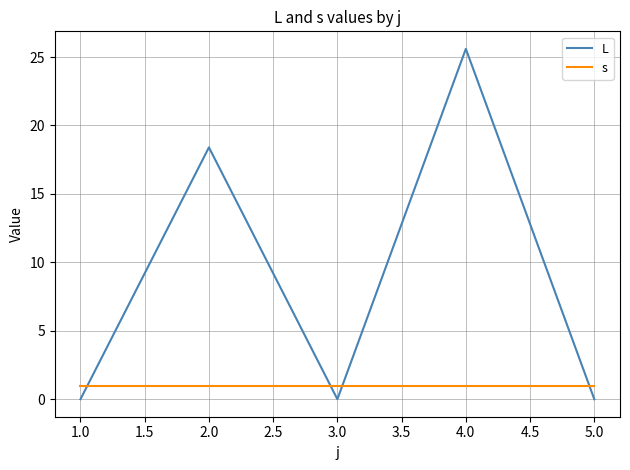

Which series changed the most between 4.0 and 5.0?

L